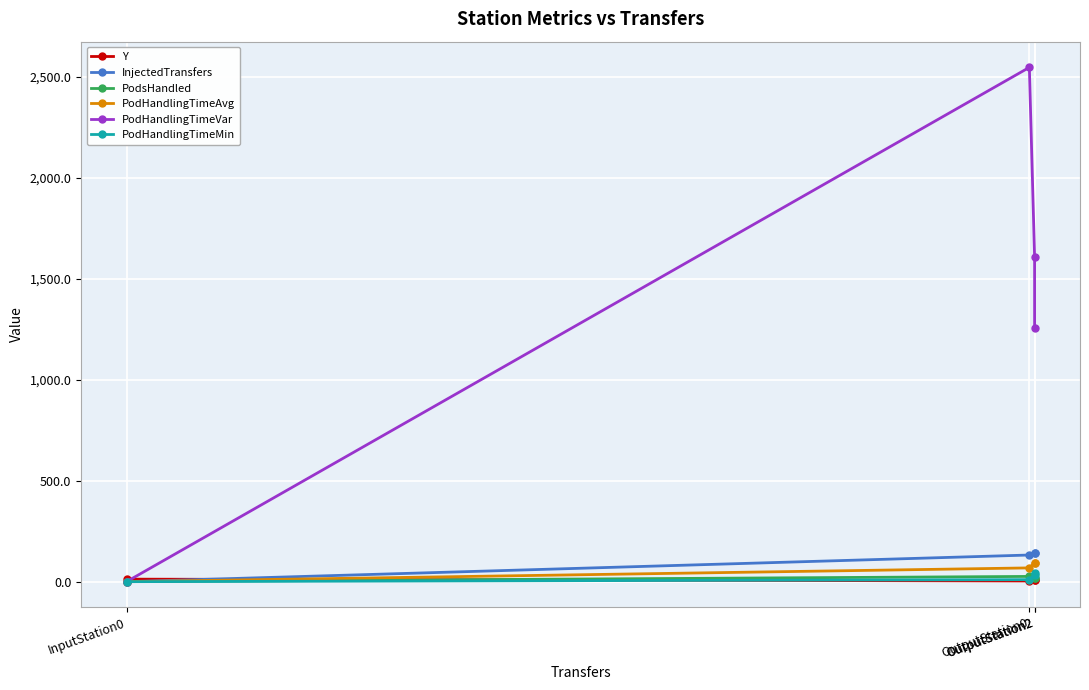

Between OutputStation0 and InputStation0, which is larger?

InputStation0